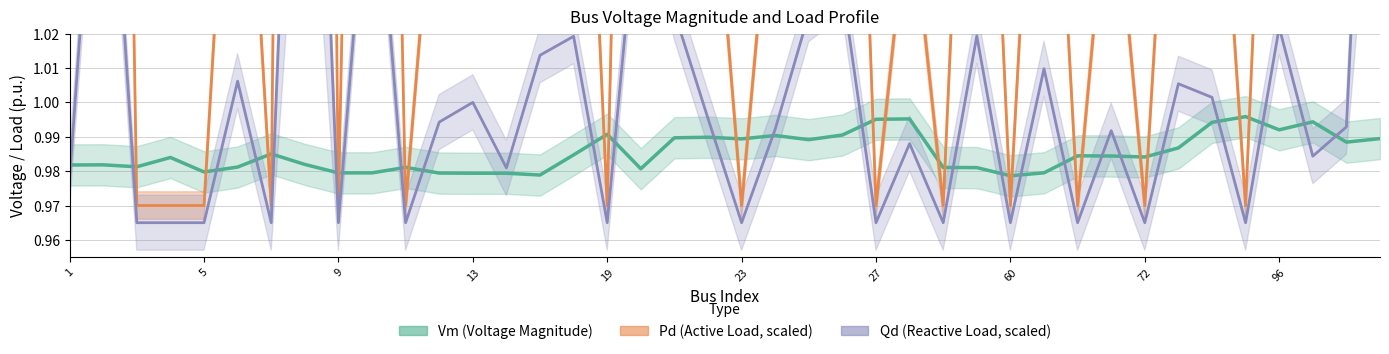

What is the maximum value for Qd (Reactive Load, scaled)?

1.2